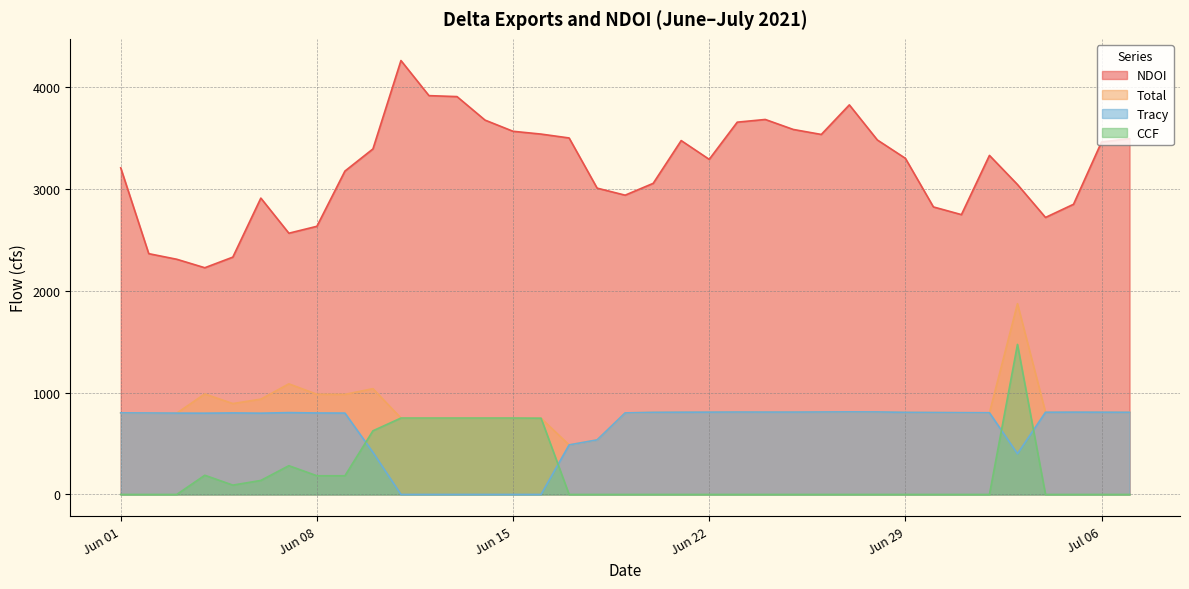

How many categories are shown in the chart?

37